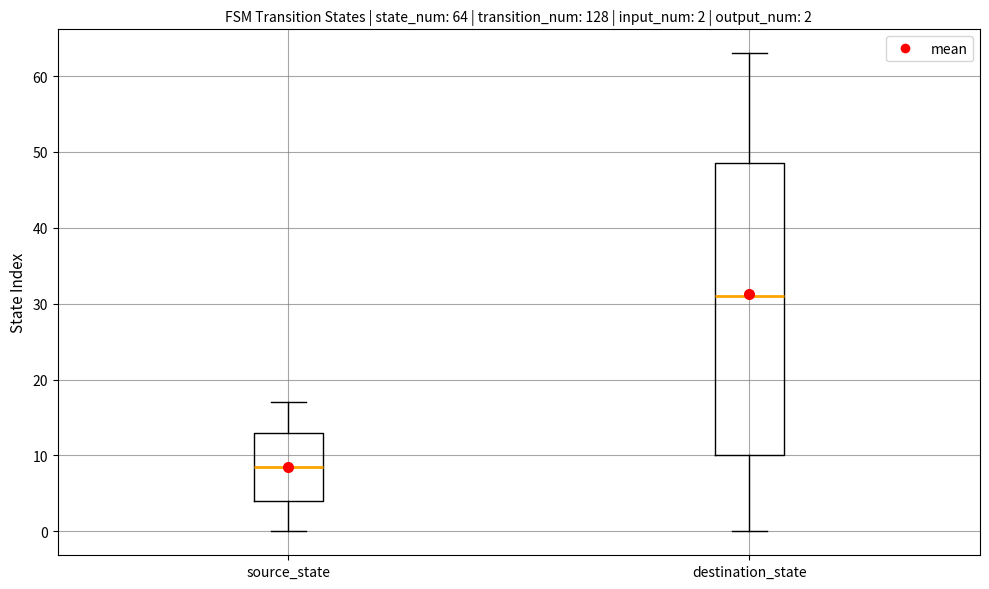

Which box's median line is the lowest?

source_state